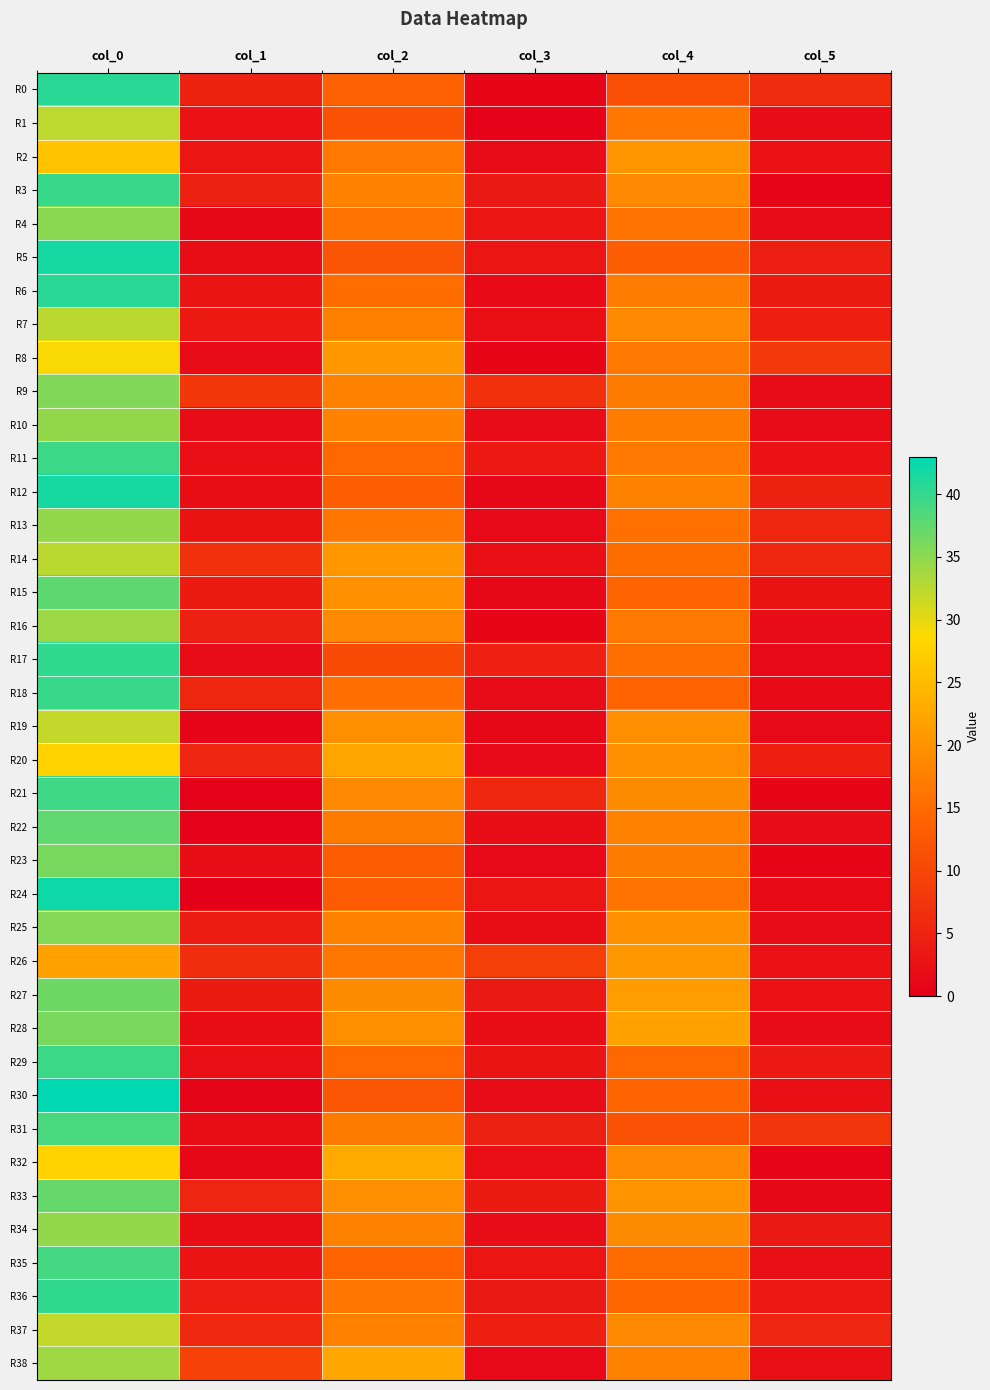

How many categories are shown in the chart?

6